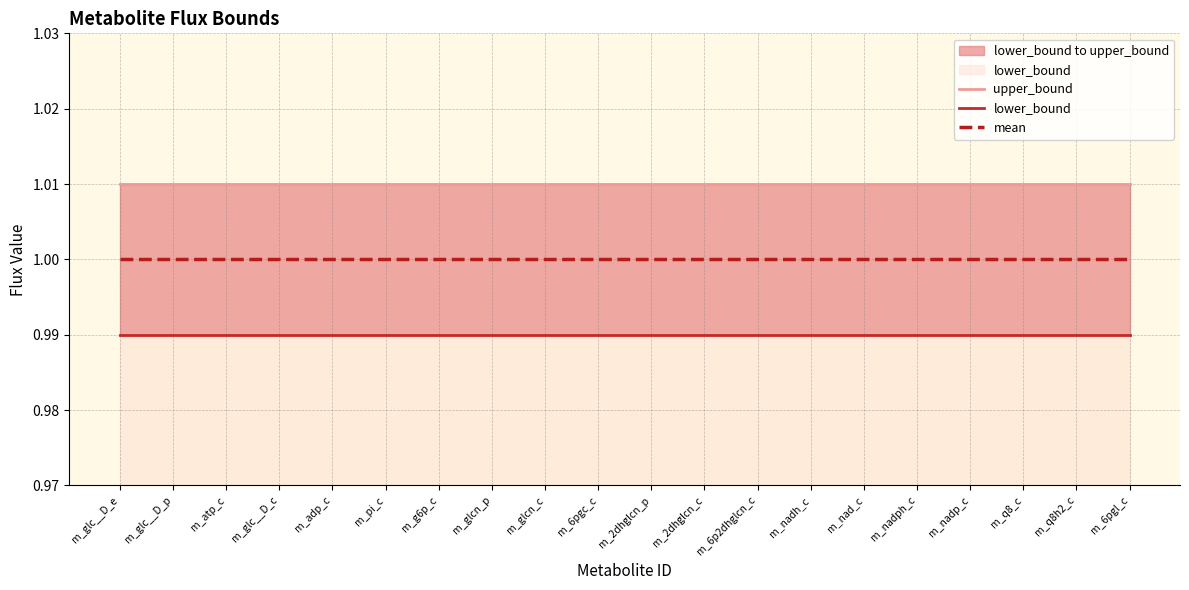

Reading left to right, list all the values displayed in this chart.

upper_bound: 1.0	1.0	1.0	1.0	1.0	1.0	1.0	1.0	1.0	1.0	1.0	1.0	1.0	1.0	1.0	1.0	1.0	1.0	1.0	1.0
lower_bound: 1.0	1.0	1.0	1.0	1.0	1.0	1.0	1.0	1.0	1.0	1.0	1.0	1.0	1.0	1.0	1.0	1.0	1.0	1.0	1.0
mean: 1.0	1.0	1.0	1.0	1.0	1.0	1.0	1.0	1.0	1.0	1.0	1.0	1.0	1.0	1.0	1.0	1.0	1.0	1.0	1.0